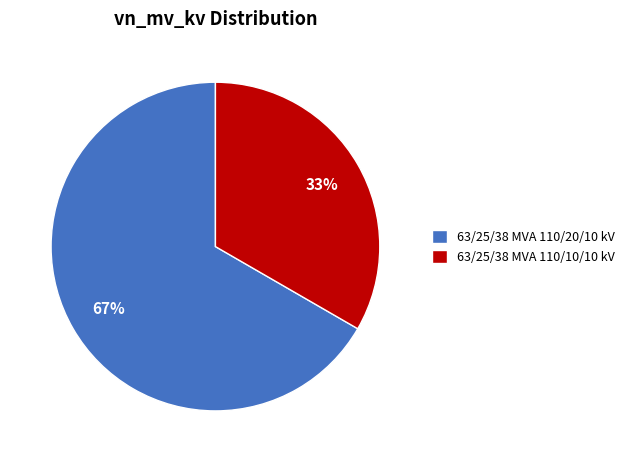

Do 63/25/38 MVA 110/10/10 kV and 63/25/38 MVA 110/20/10 kV together represent more than half of the pie?

Yes